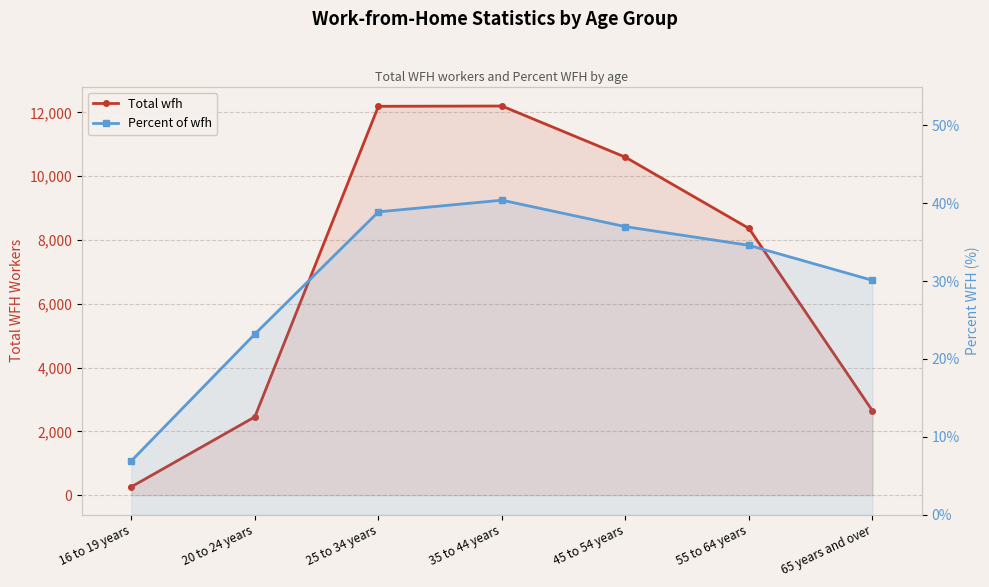

How many series are shown in this chart?

2